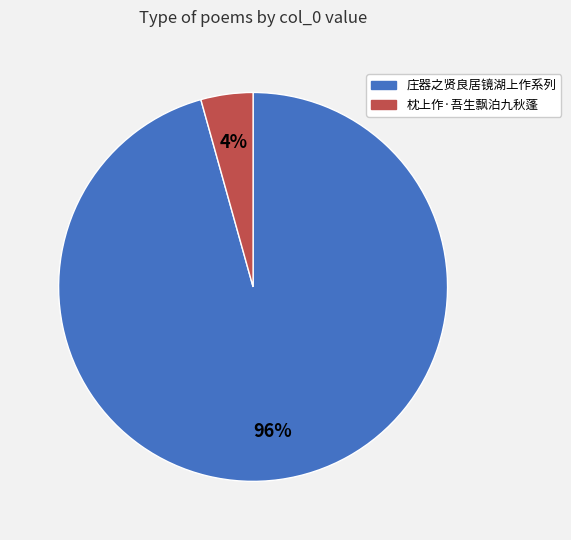

How many segments does this pie chart have?

2